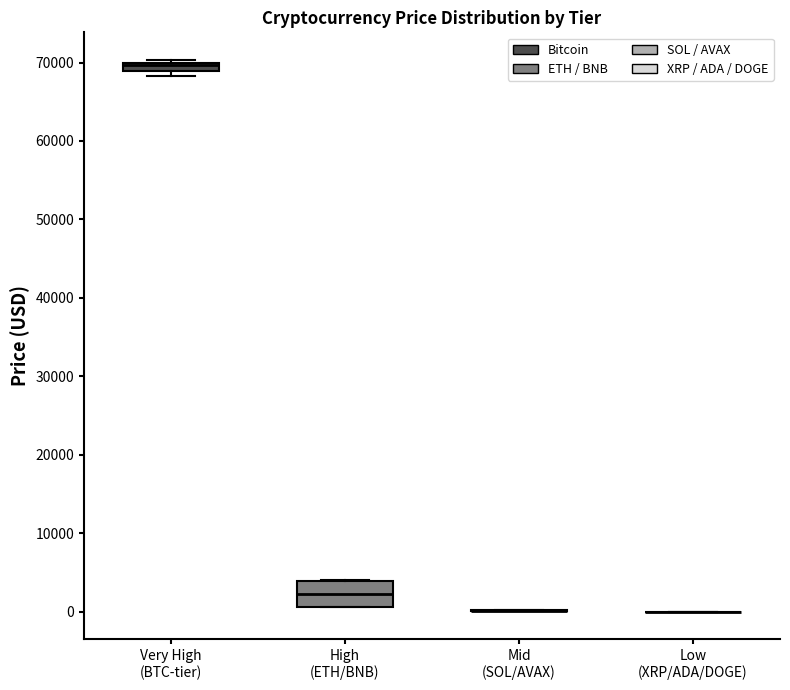

Which box is the tallest, from its lower edge to its upper edge?

High (ETH/BNB)